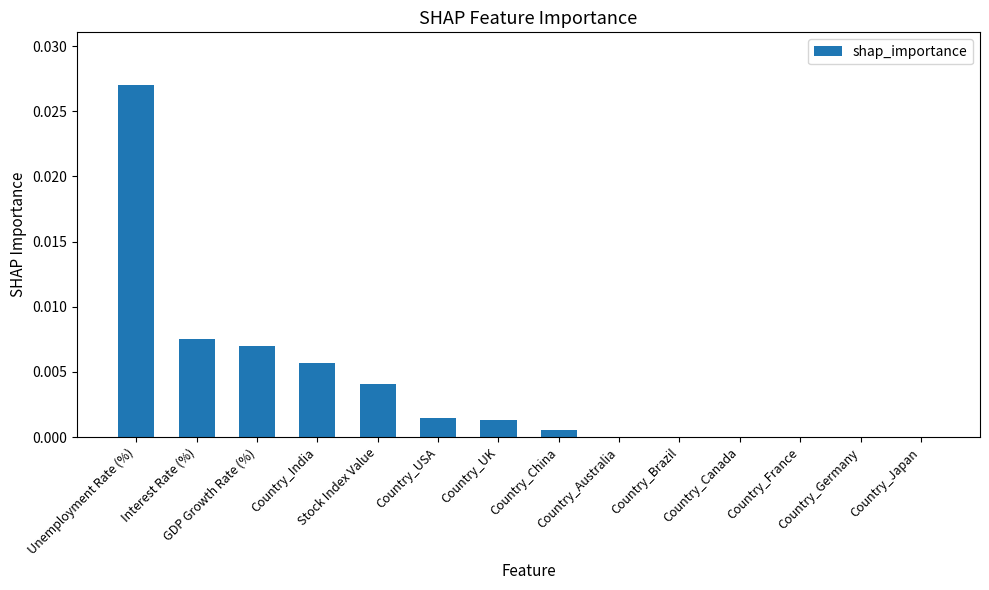

How many data points does each series have?

14